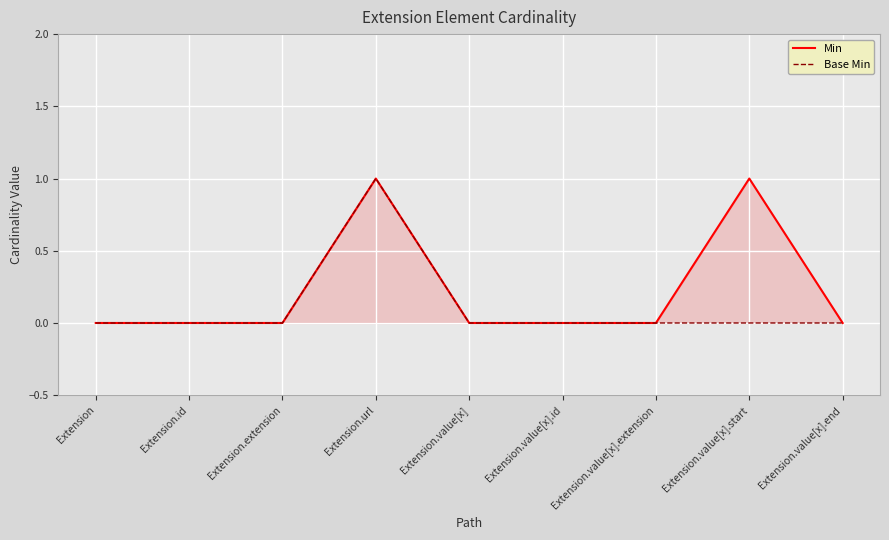

How many interior local peaks does the Min series have?

2